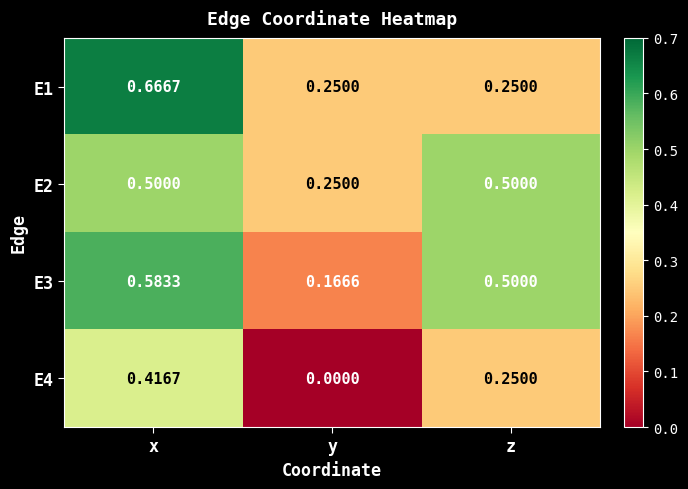

At which category is the sum across all series the highest?

x